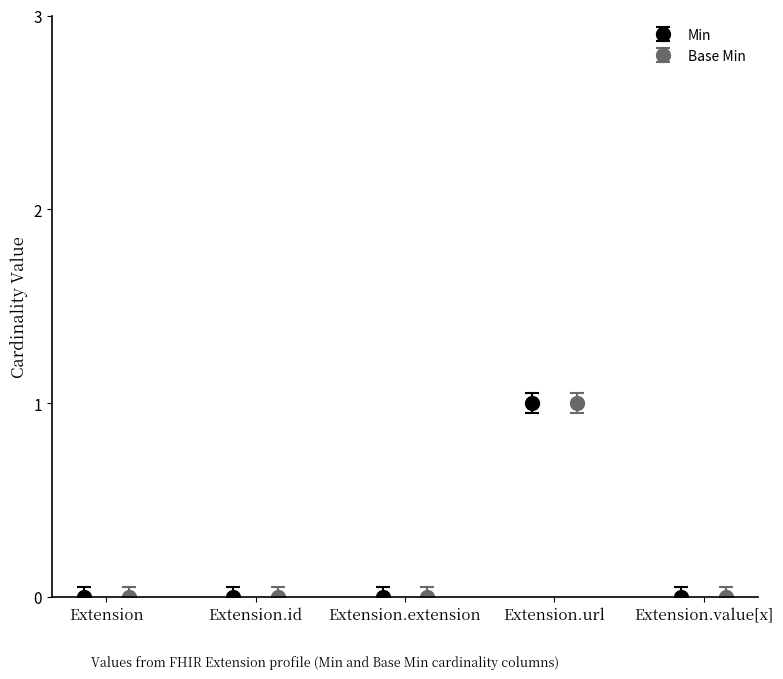

Which series has the widest spread of values?

Min